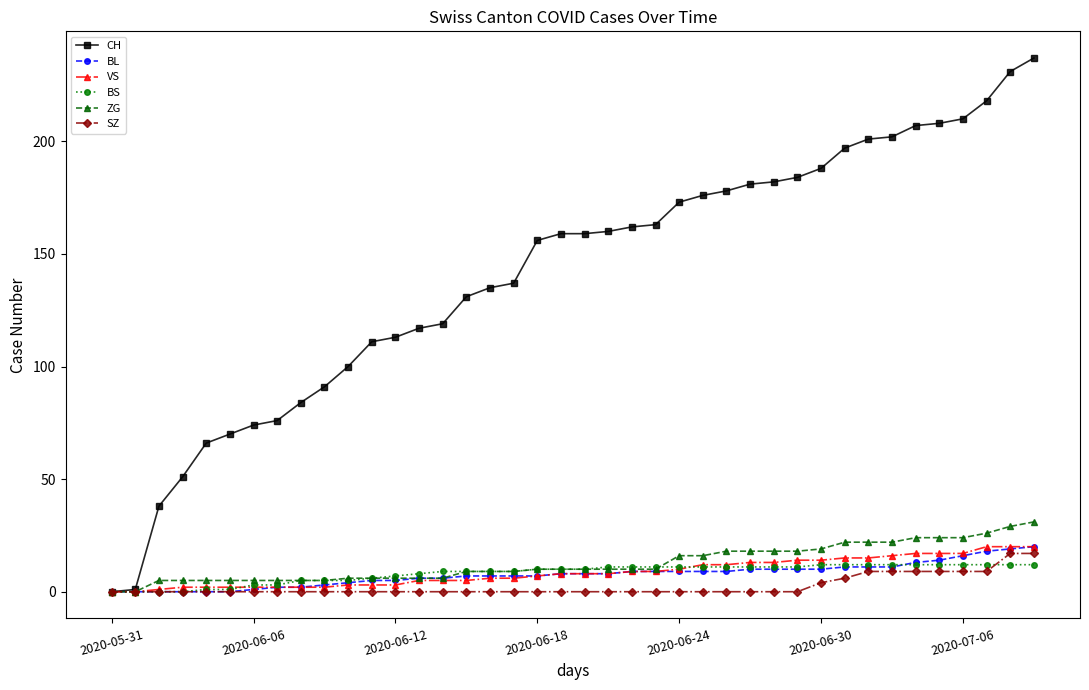

Which series has the widest spread of values?

CH